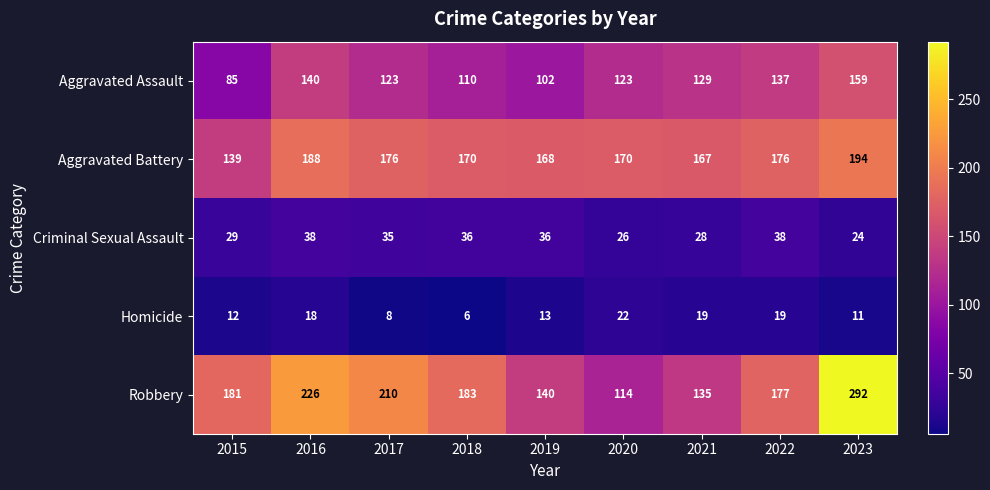

Rank the series by their maximum value, from lowest to highest.

Homicide, Criminal Sexual Assault, Aggravated Assault, Aggravated Battery, Robbery